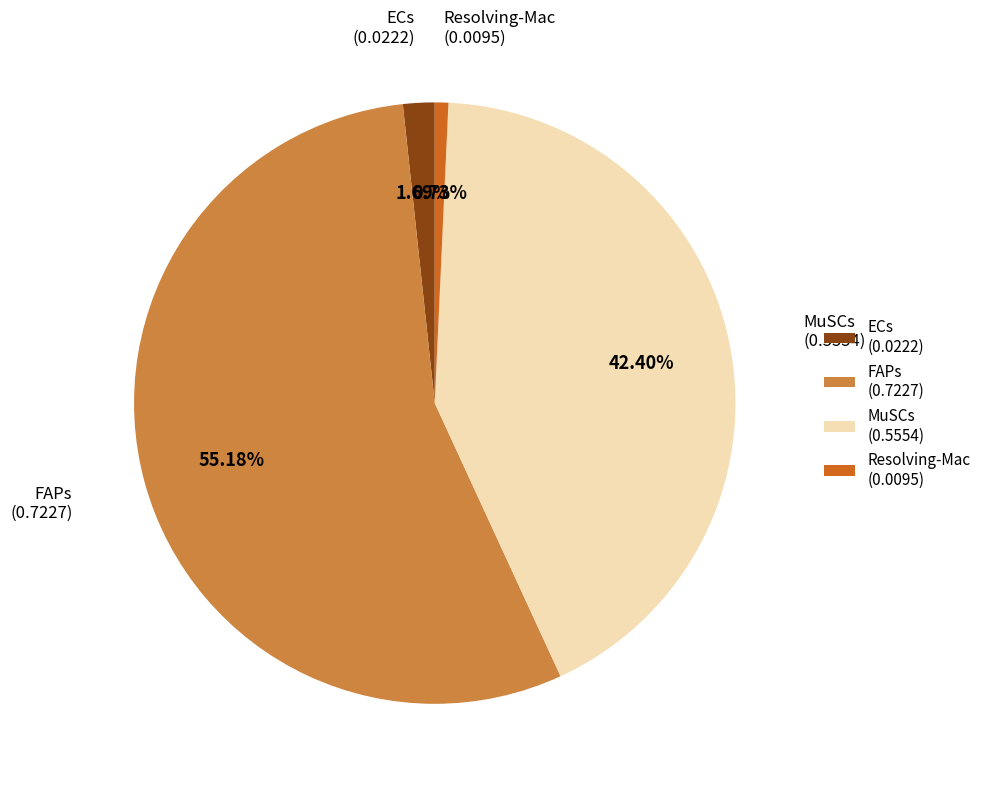

Count the number of slices in the pie.

4